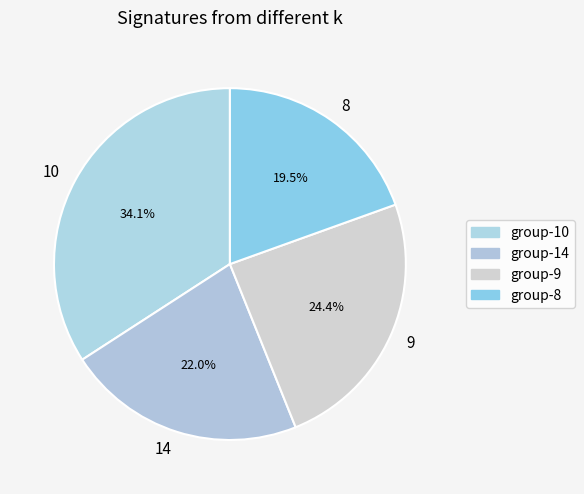

To the nearest percent, what is the average slice percentage?

25%